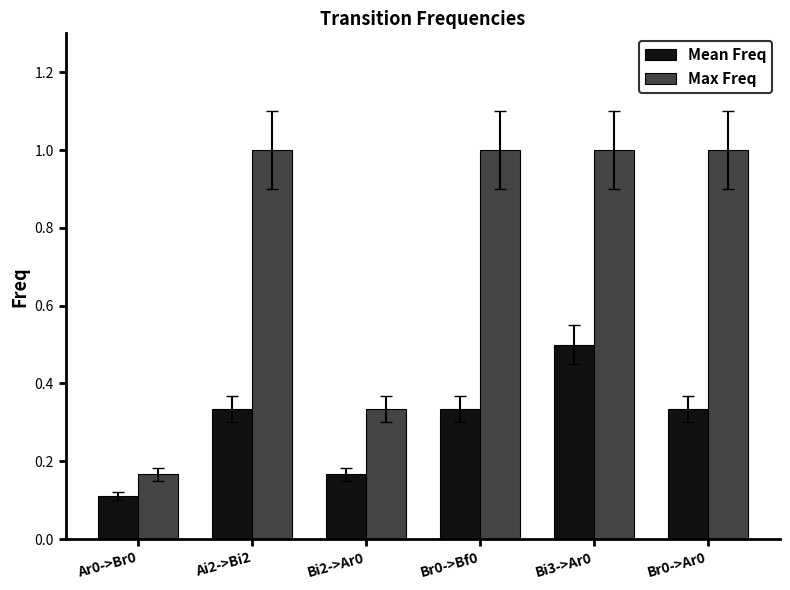

What is the minimum value shown in the chart?

0.1